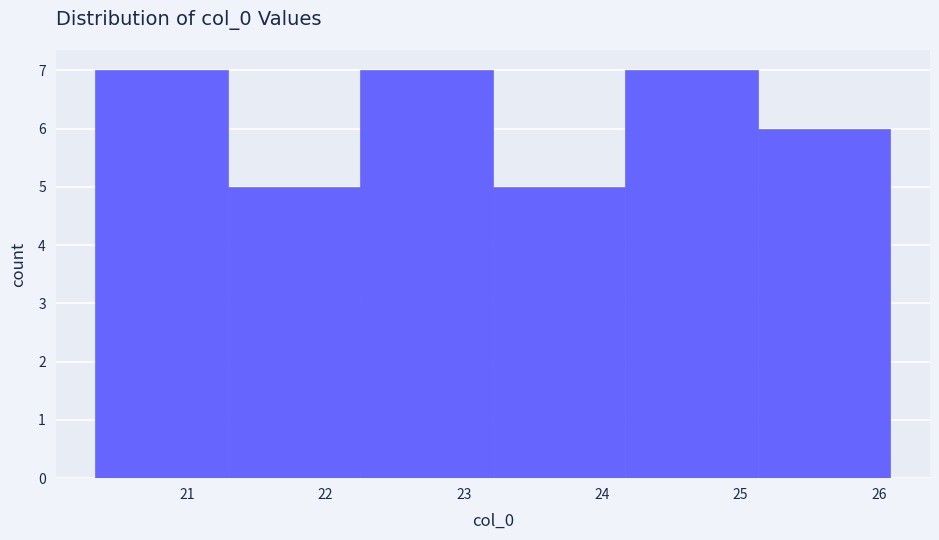

What is the height of the bar covering 23.2 to 24.2 on the x-axis? Neither the bar edges nor the heights are printed on the chart, so give them approximately, as read against the axes.

5